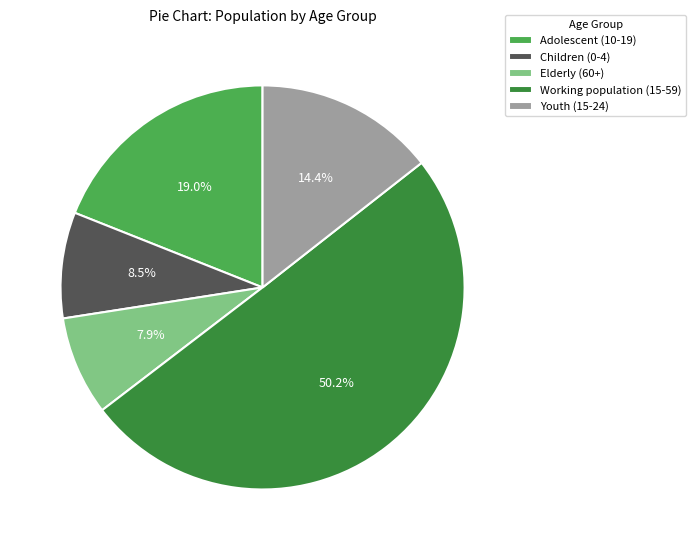

What is the majority slice?

Working population (15-59)